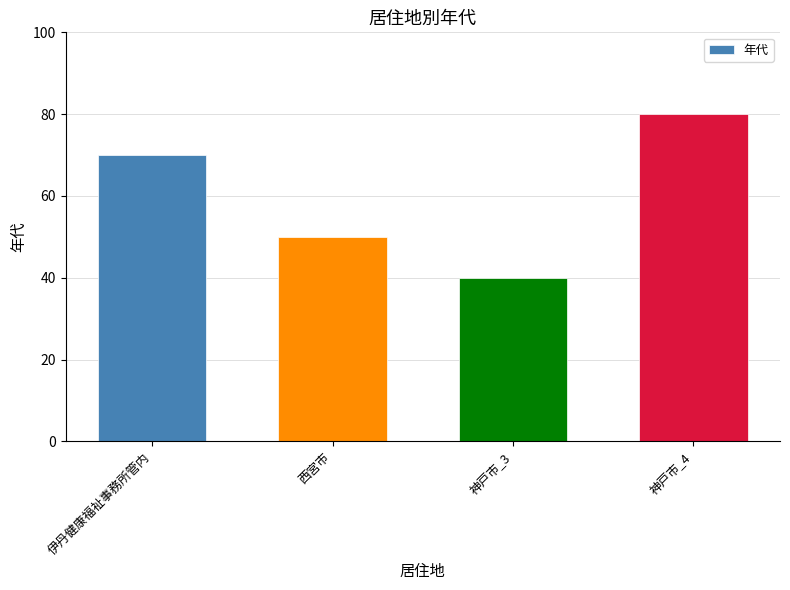

The value at 神戸市_4 is 80. True or false?

True